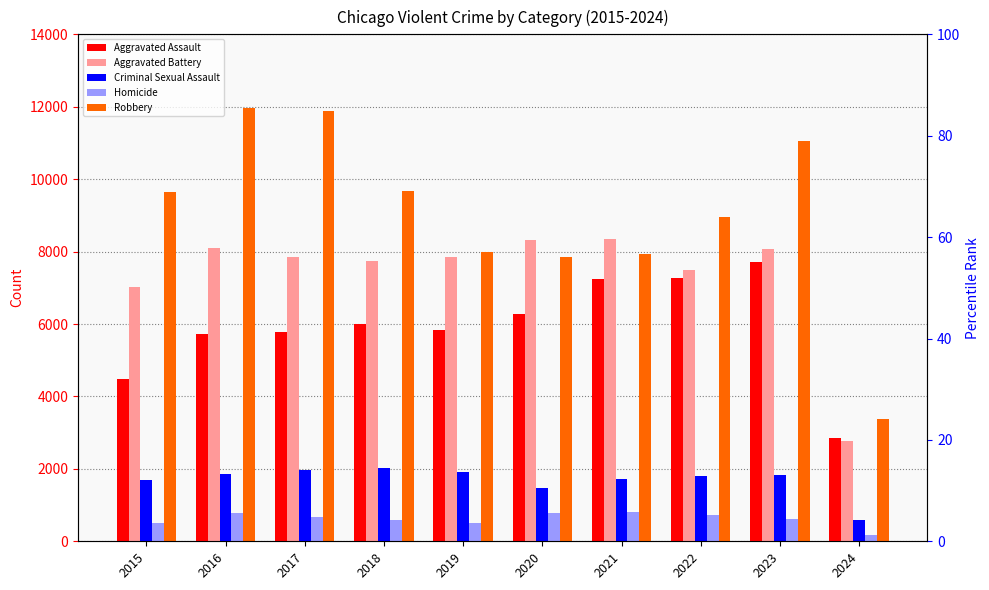

How many values in the Aggravated Battery series are below 7858?

5